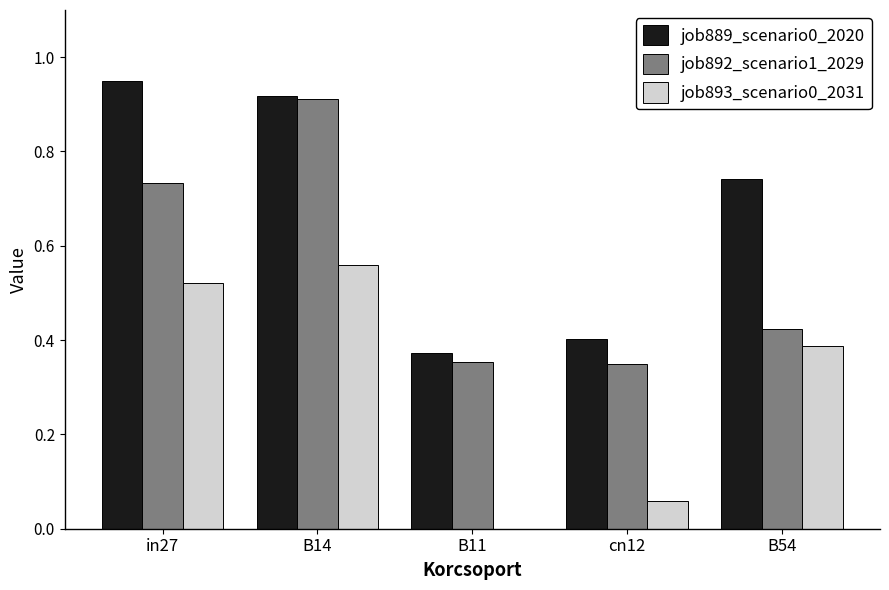

Which series has the largest range (max minus min)?

job889_scenario0_2020